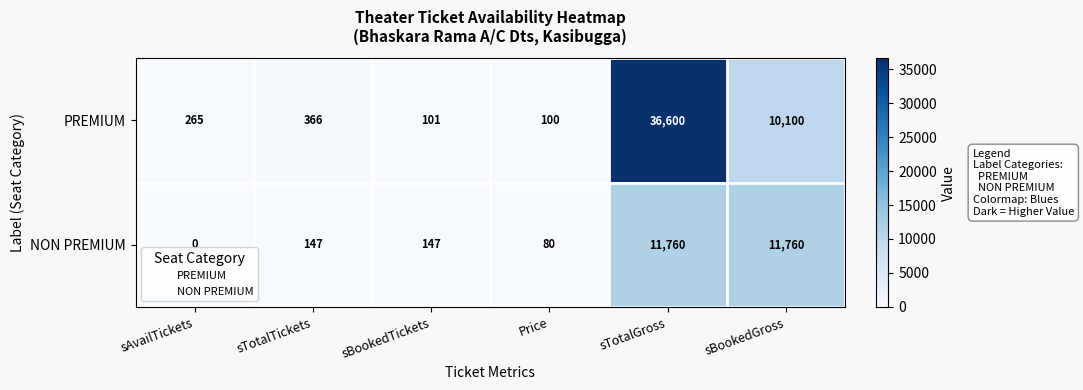

At sTotalGross, list the series in order from largest to smallest.

PREMIUM, NON PREMIUM